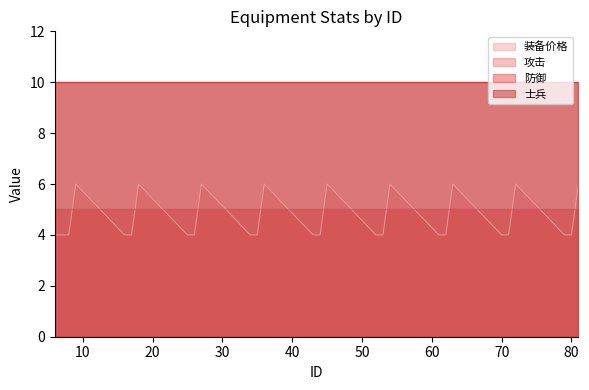

What is the lowest value of the 攻击 series?

10